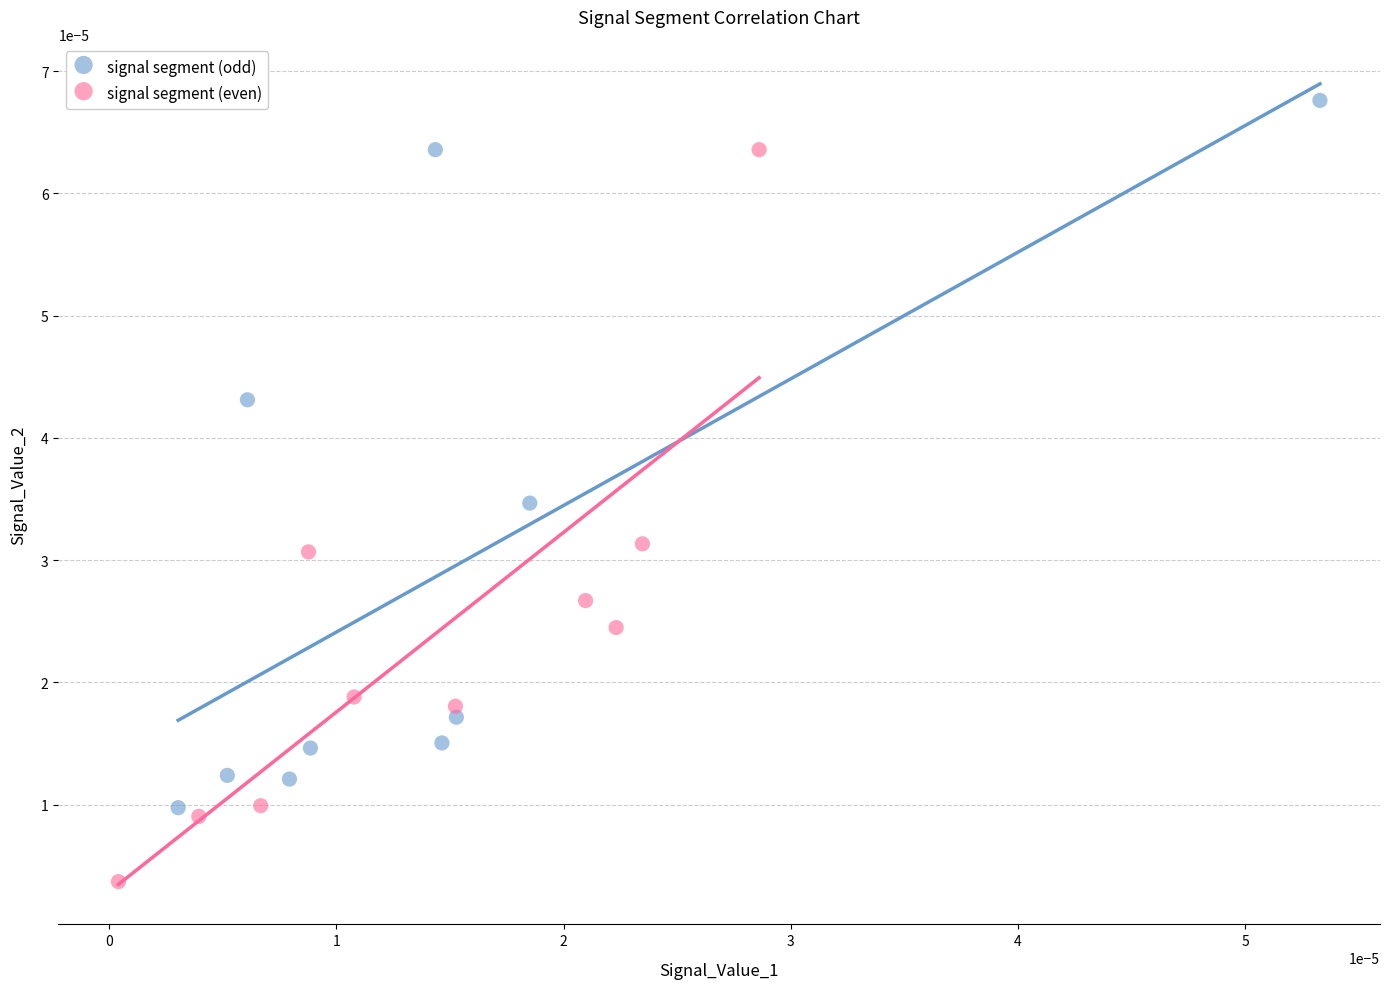

What are all the series names shown in the legend?

signal segment (odd), signal segment (even)